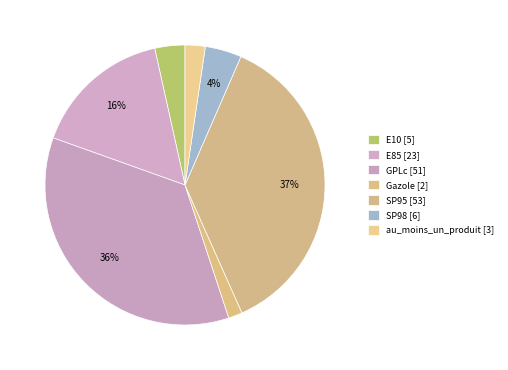

Does any single category account for the majority?

No